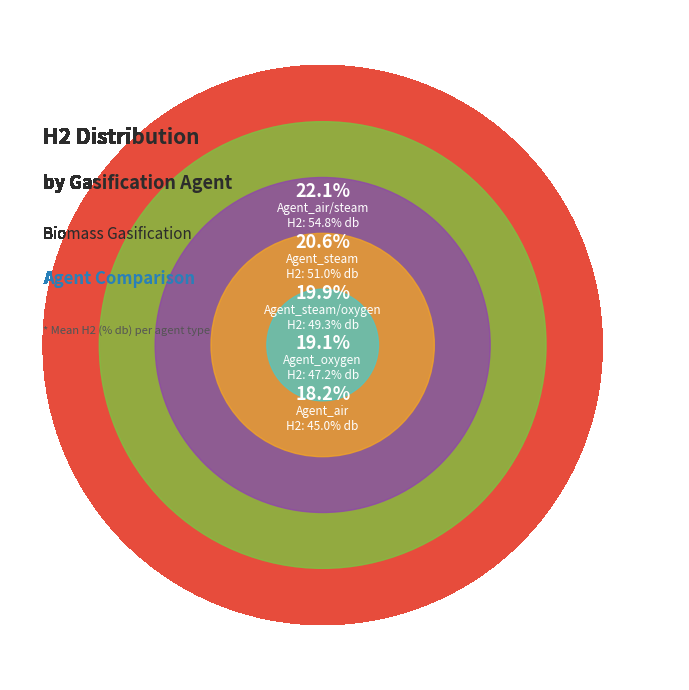

To the nearest percent, what portion does Agent_steam represent?

21%